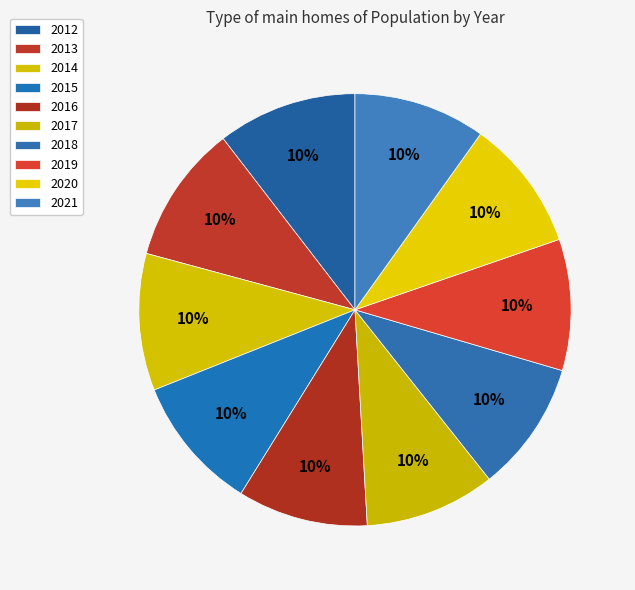

Count the number of slices in the pie.

10